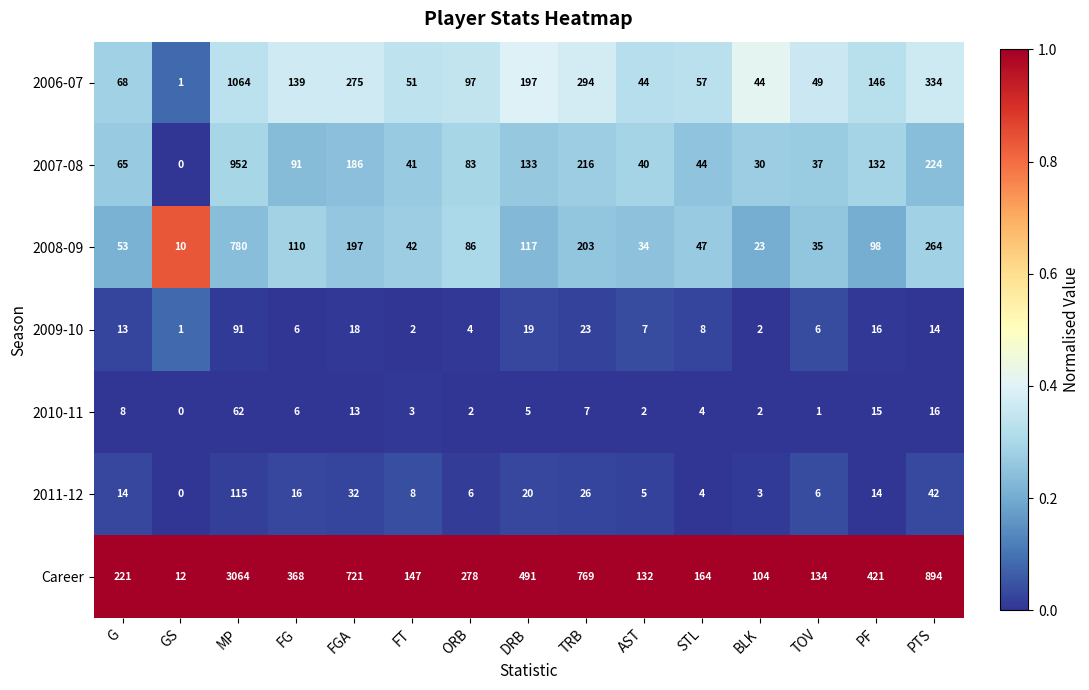

The 2006-07 series shows 120 at G. True or false?

False